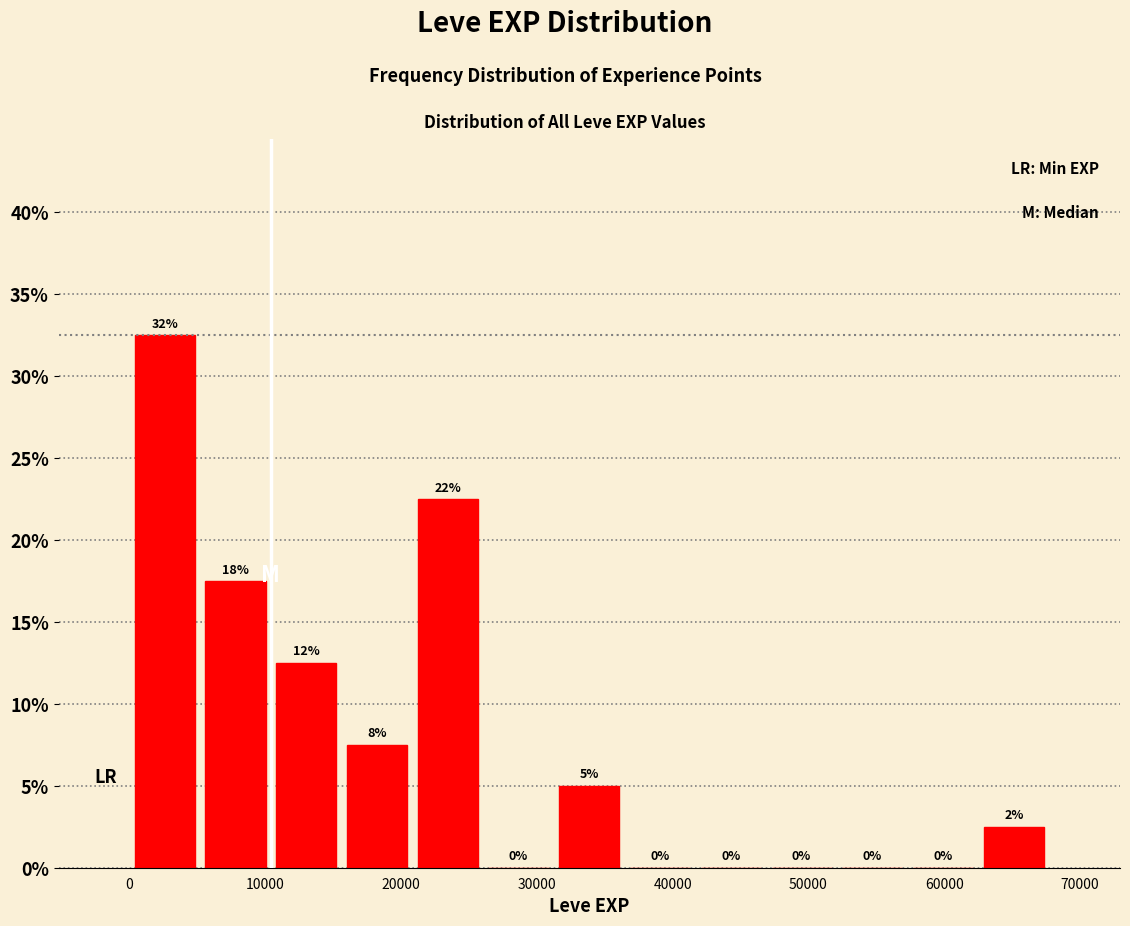

Which range on the x-axis has the tallest bar?

0 to 5000